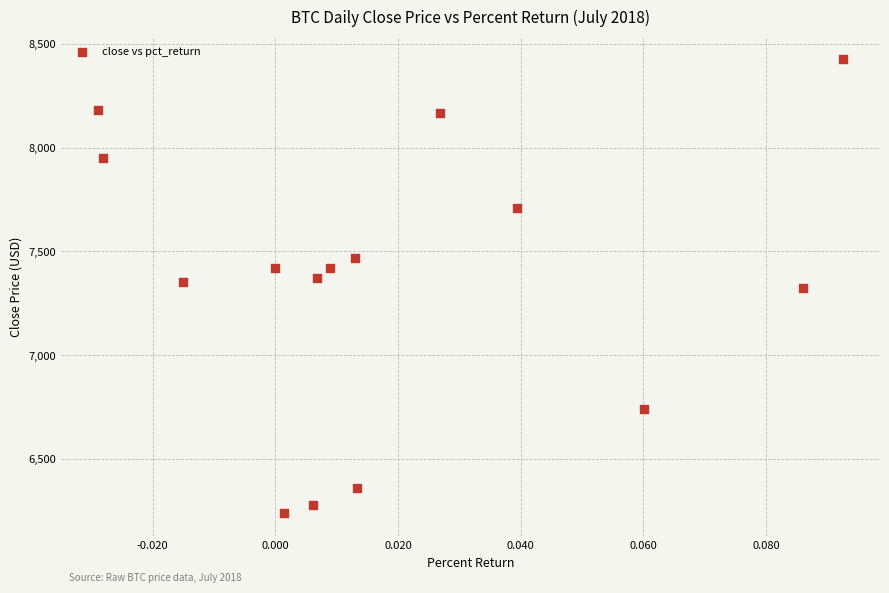

What is the range of Y values (max minus min)?

2186.2